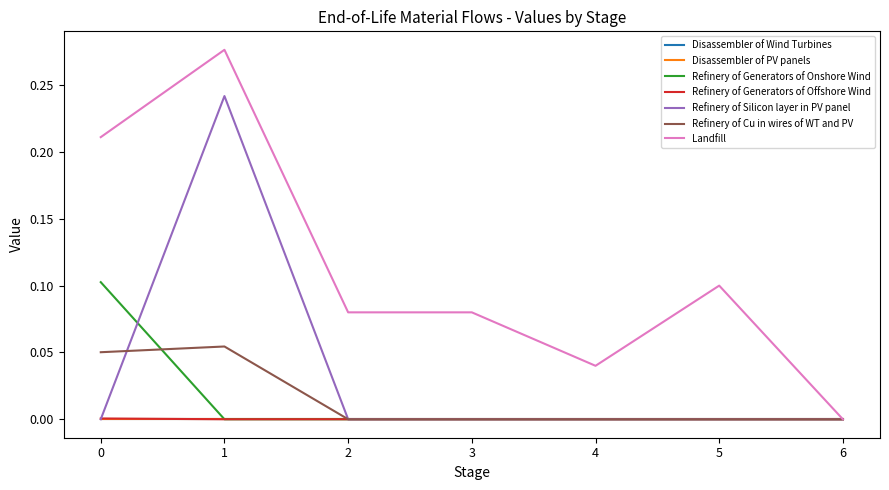

Does the chart display data point markers on the line(s)?

No